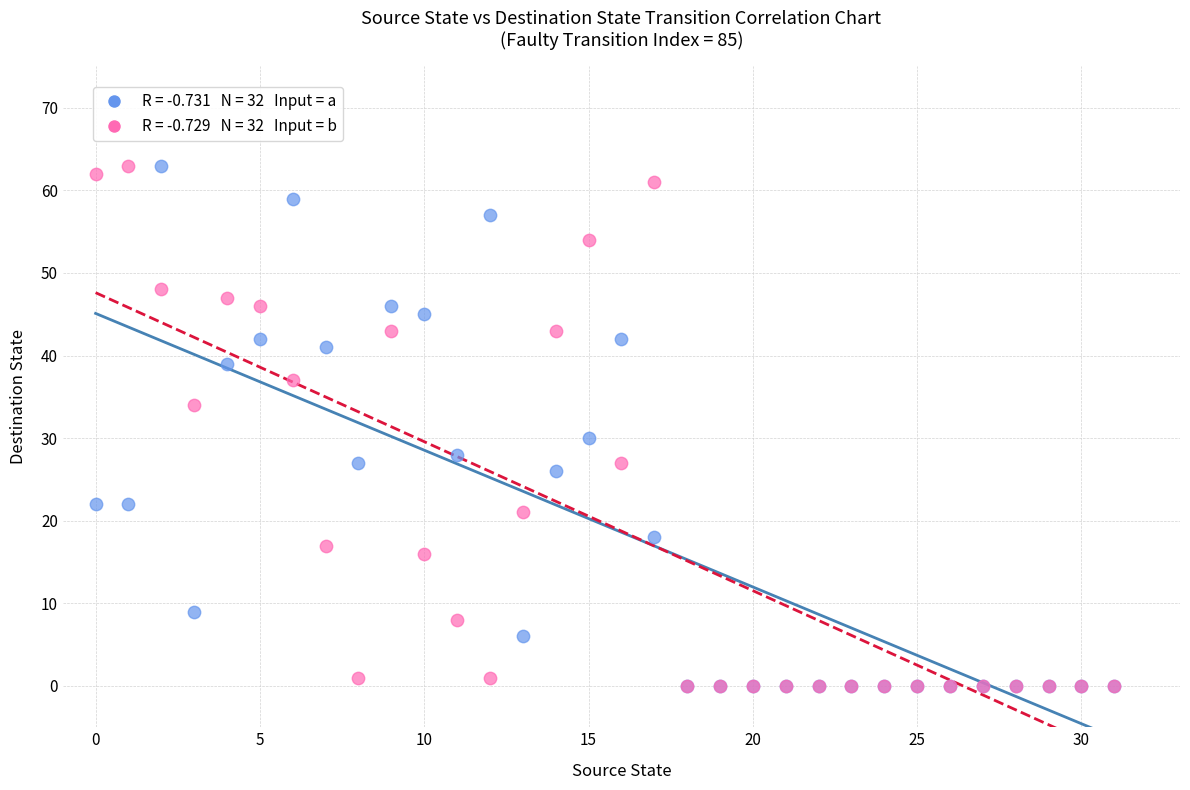

Across all series, what Y value is closest to 31?

30